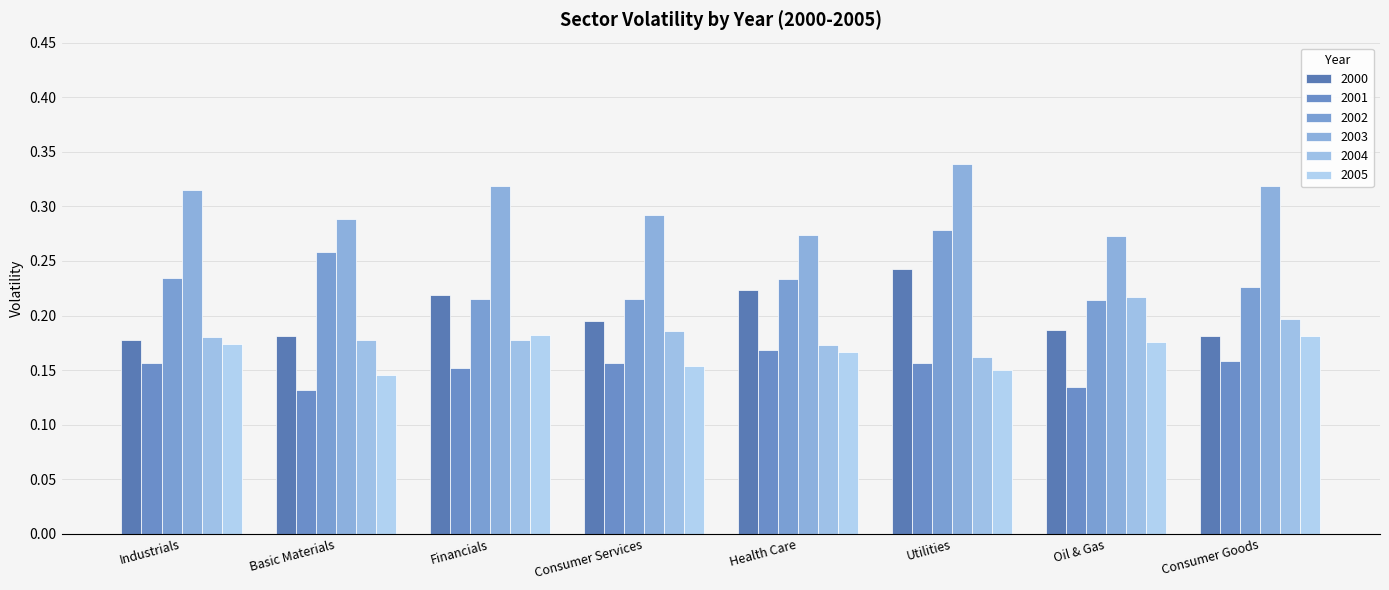

Which series has the widest spread of values?

2003